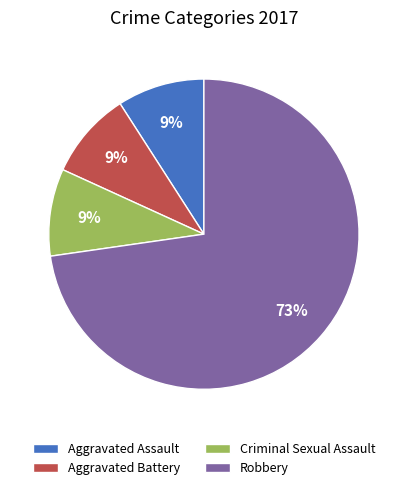

Combined, do Aggravated Assault and Criminal Sexual Assault account for over 50%?

No